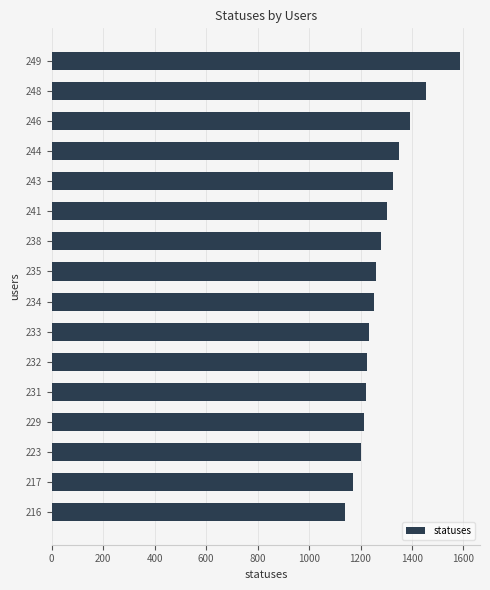

Count the number of categories in the chart.

16